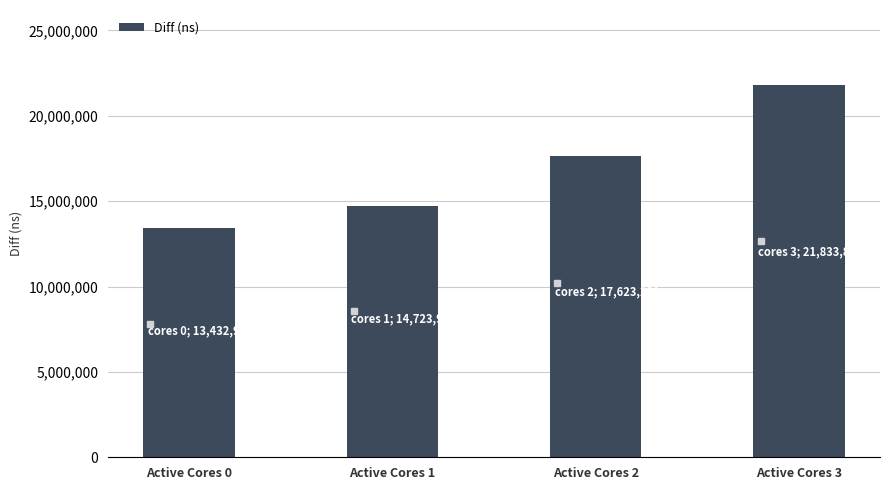

Rank the categories by value from highest to lowest.

Active Cores 3, Active Cores 2, Active Cores 1, Active Cores 0